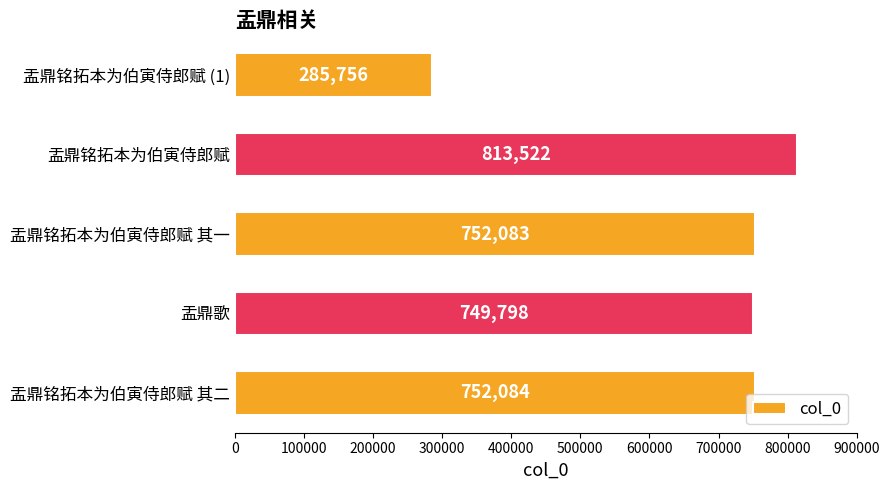

Reading bottom to top, list all the values displayed in this chart.

盂鼎铭拓本为伯寅侍郎赋 其二=752084	盂鼎歌=749798	盂鼎铭拓本为伯寅侍郎赋 其一=752083	盂鼎铭拓本为伯寅侍郎赋=813522	盂鼎铭拓本为伯寅侍郎赋 (1)=285756